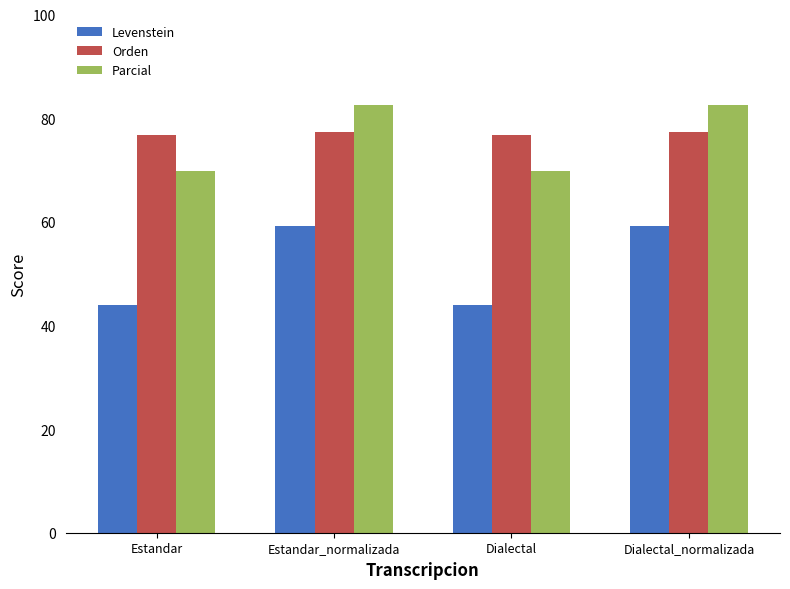

What is the label of the 1st bar from the right?

Dialectal_normalizada